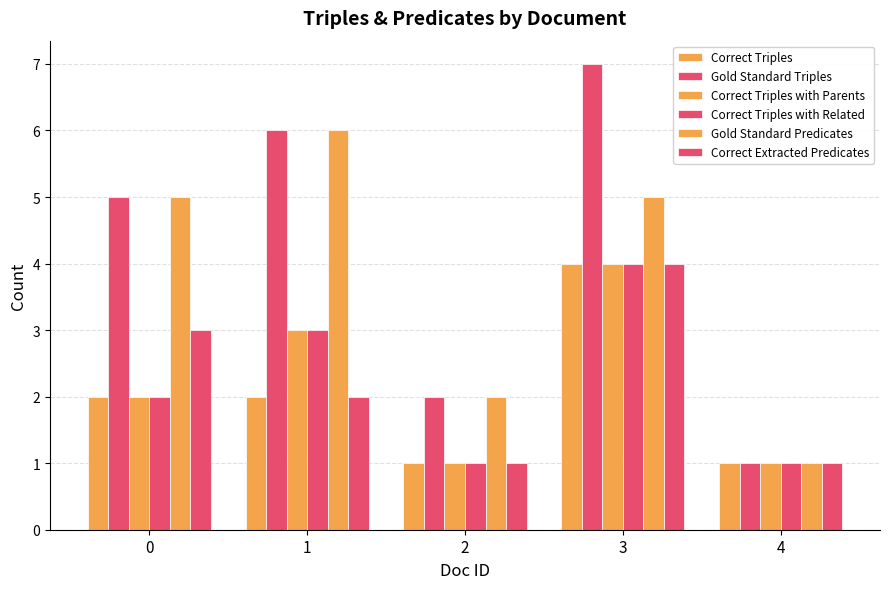

How many bars are there in total?

30